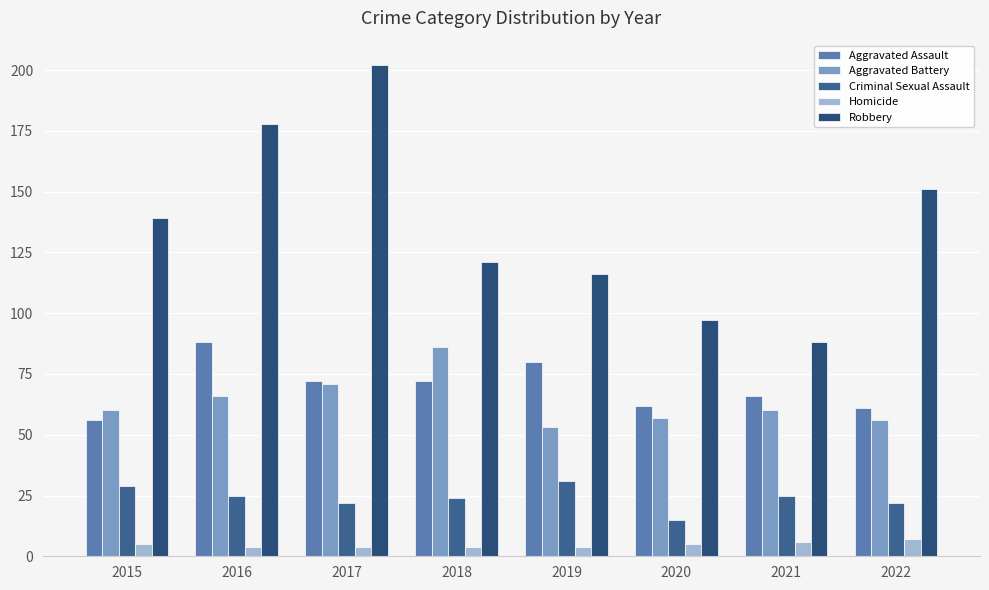

At which category is the sum across all series the highest?

2017